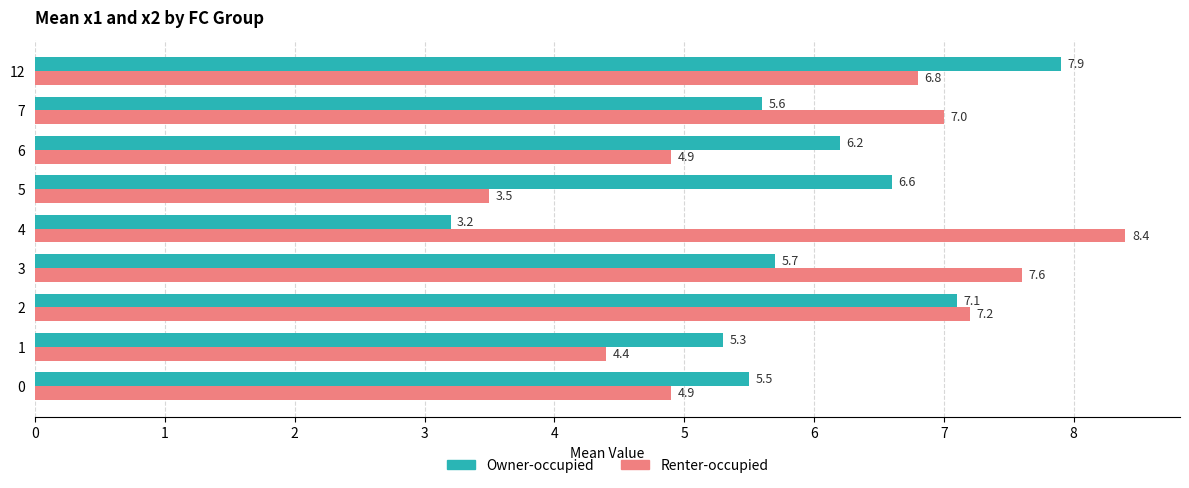

What is the sum of all Renter-occupied values?

54.7